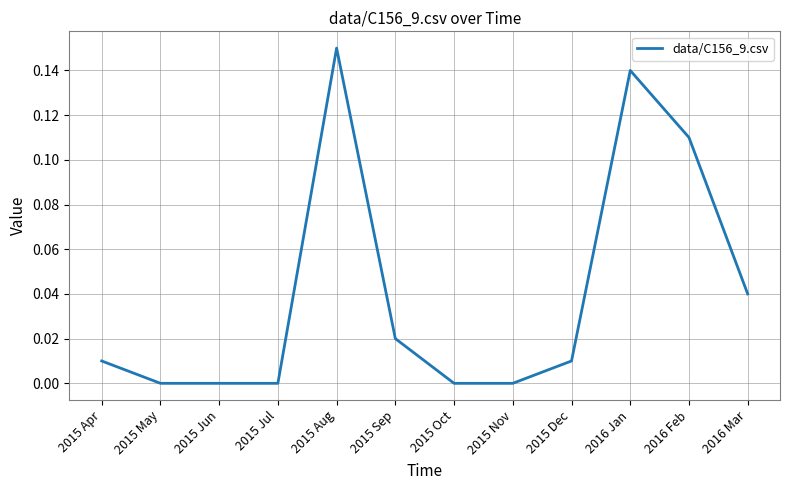

What is the change in value from 2015 Dec to 2016 Jan?

+0.1